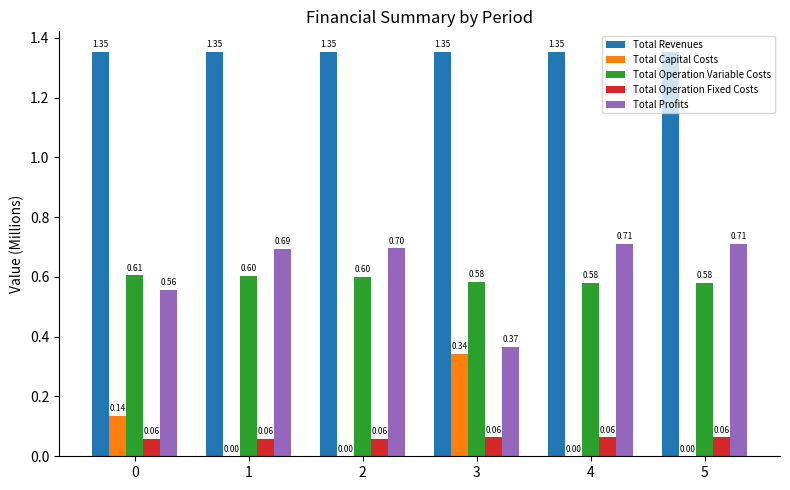

What is the total value across all series at 4?

2.7